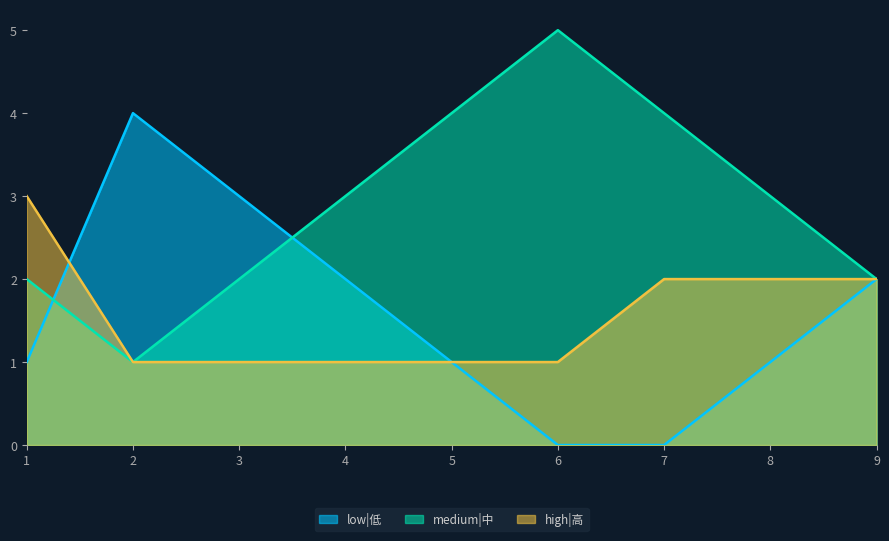

Which series changed the most between 7 and 9?

low|低